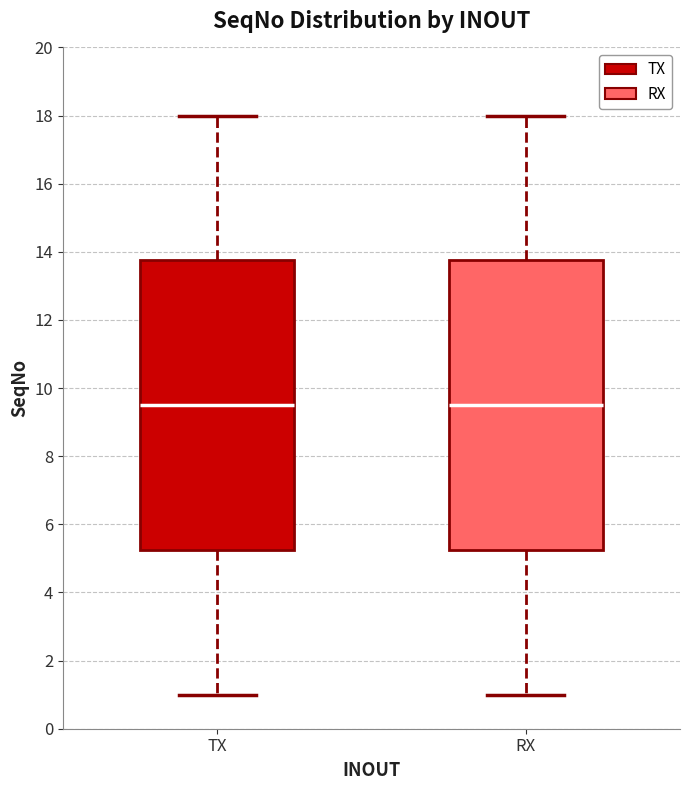

Reading left to right, read every box against the y-axis: the position of its median line, the range the box covers, and the ends of its whiskers. The values are not printed on the chart, so give them approximately, as read against the axis.

TX: median 9.6, box 5.2 to 13.8, whiskers 1.0 to 18.0
RX: median 9.6, box 5.2 to 13.8, whiskers 1.0 to 18.0